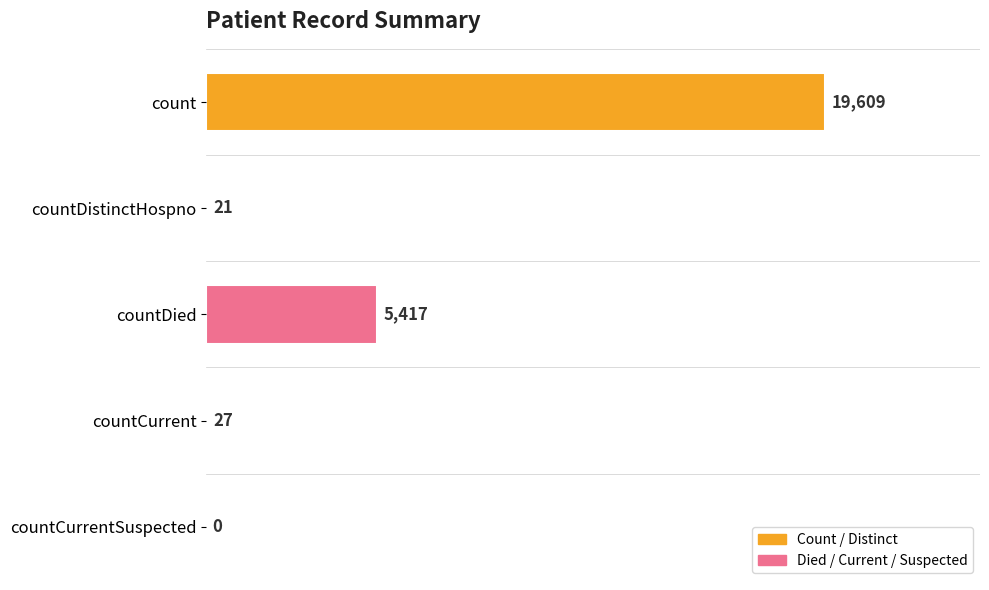

Is it true that the value at count is 19609?

True